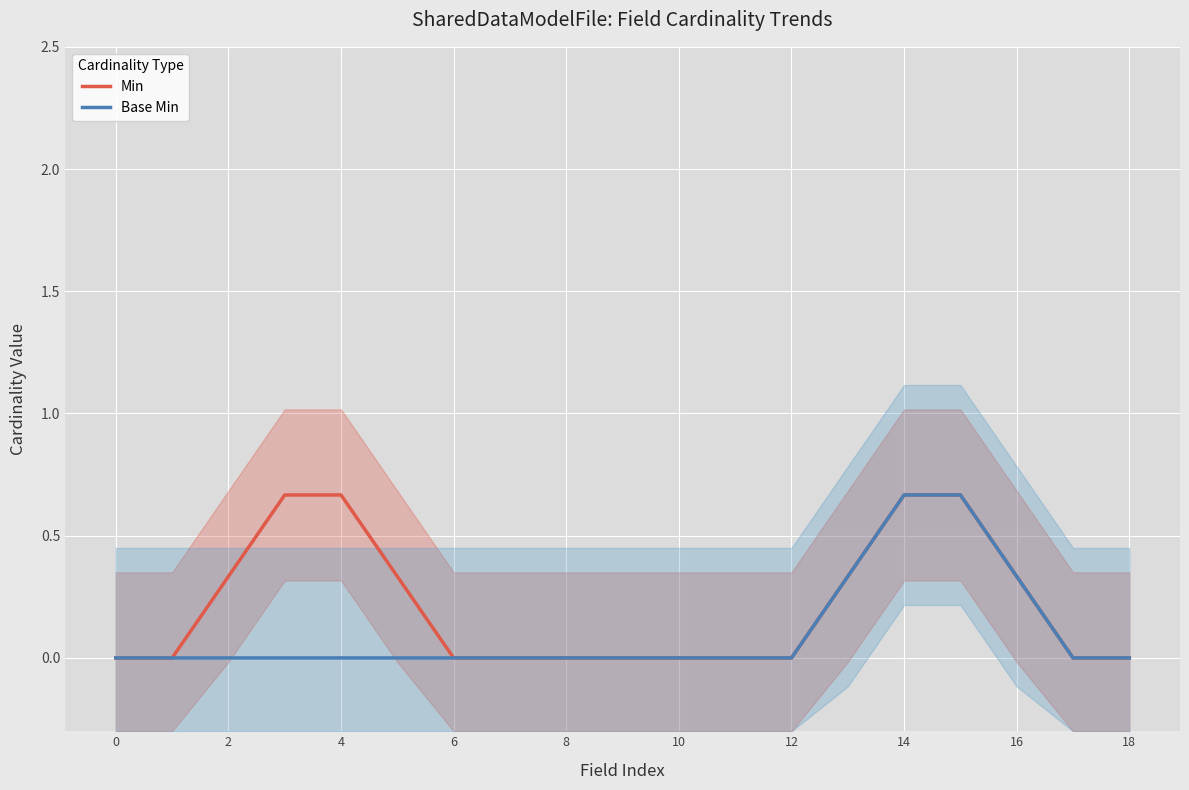

What is the sum of the Min values at 8 and 12?

0.0